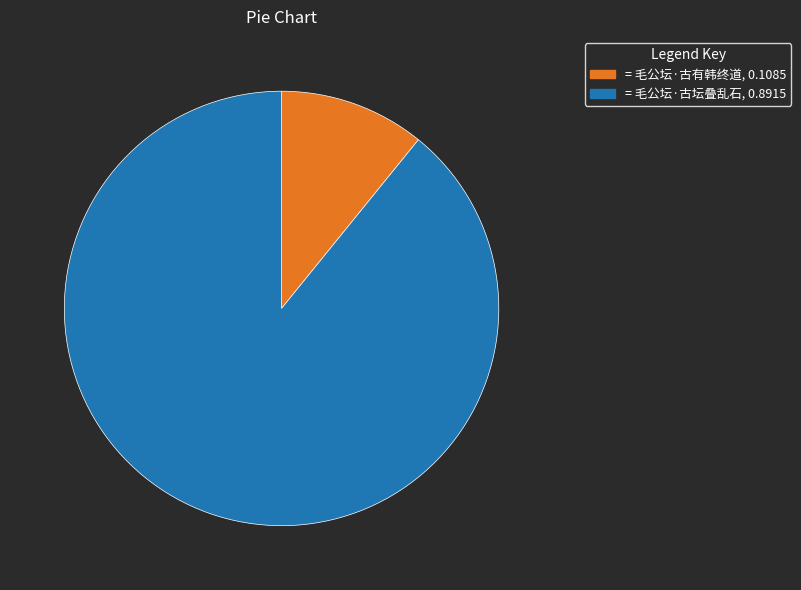

Count the number of slices in the pie.

2